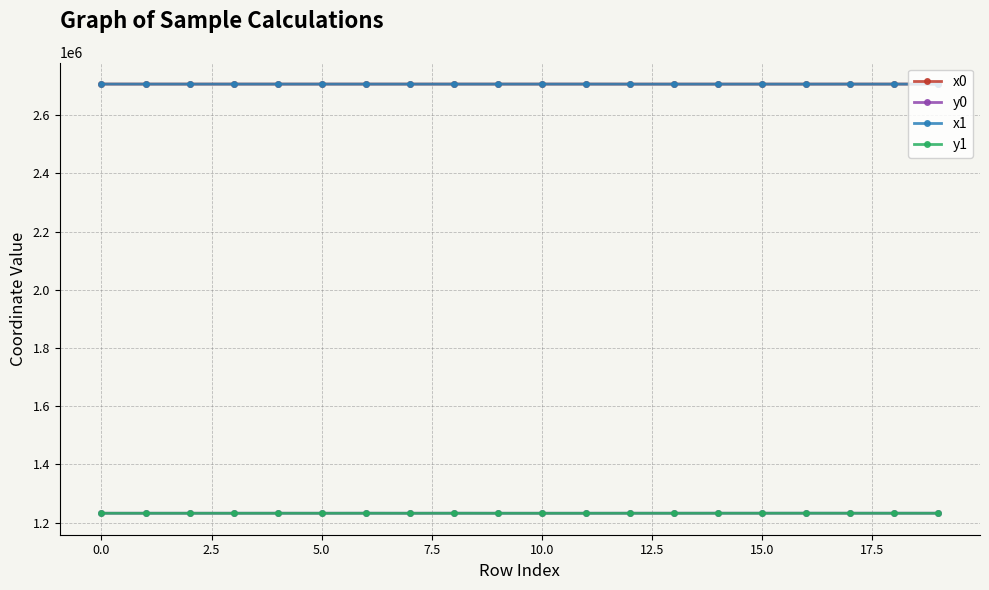

What is the value of the y1 point at the 18th from the left?

1232579.9